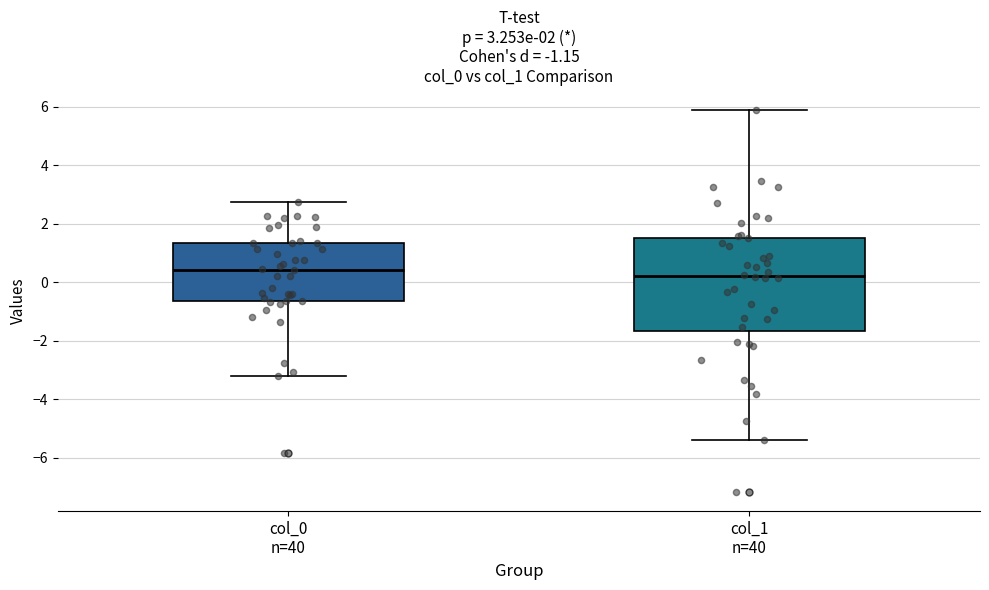

Which box has the lowest median line?

col_1 n=40